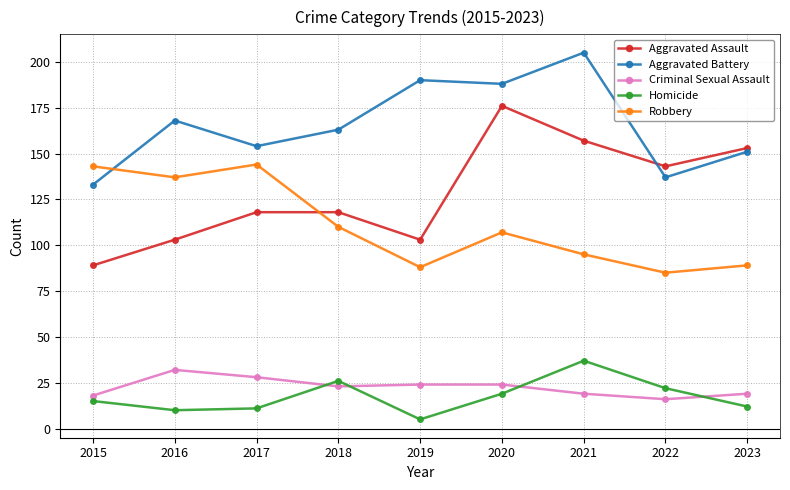

What is the total value across all series at 2019?

410